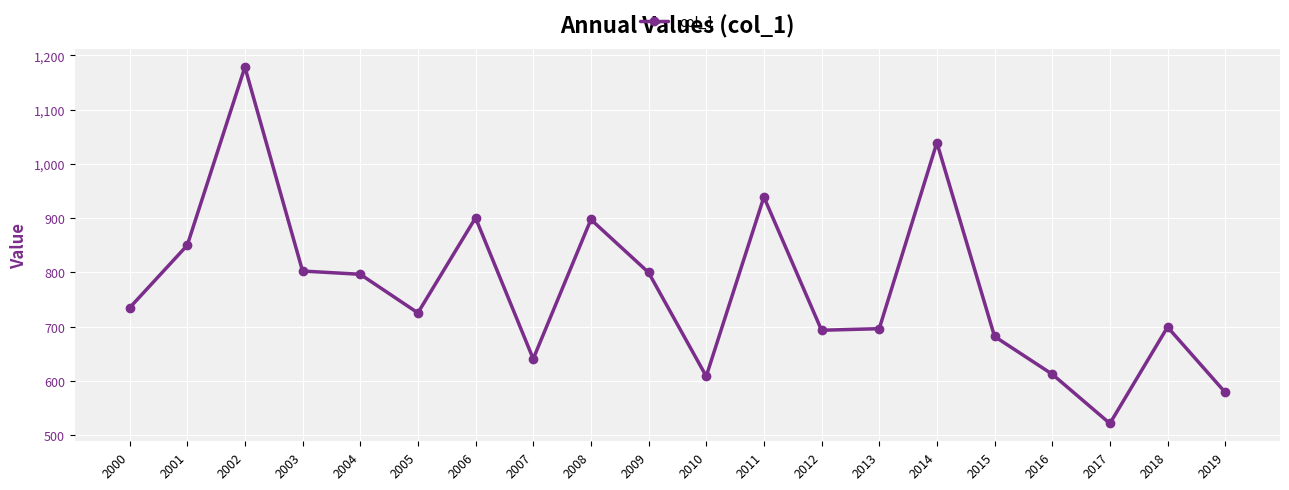

Read the value at 2005.

725.5